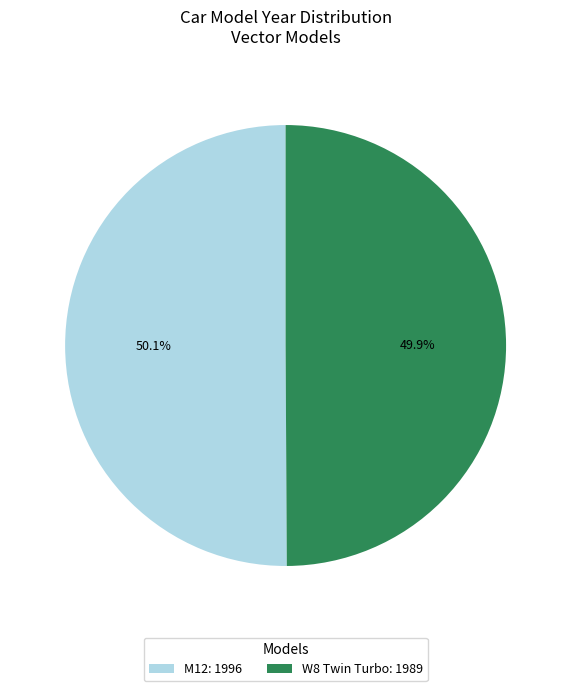

Combined, what portion of the pie is W8 Twin Turbo: 1989 and M12: 1996?

100.0%